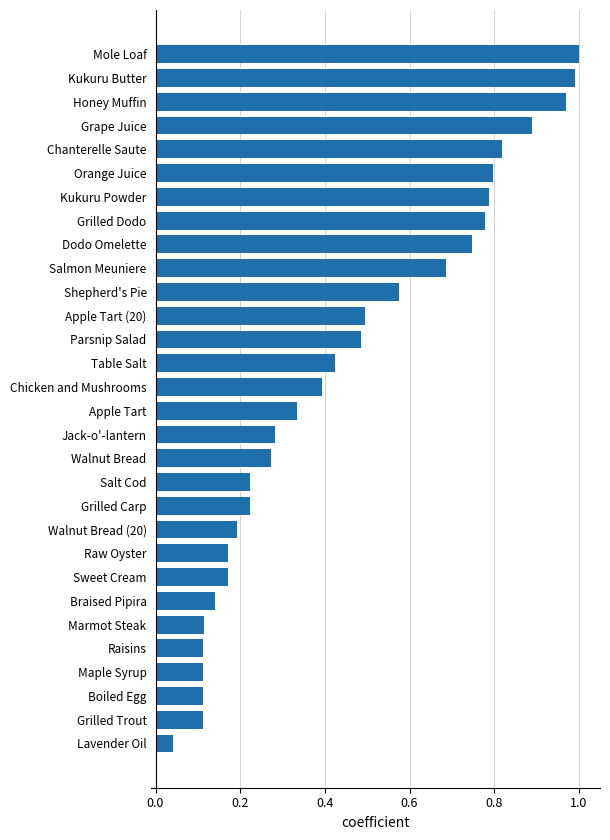

What is the sum of all values?

13.5